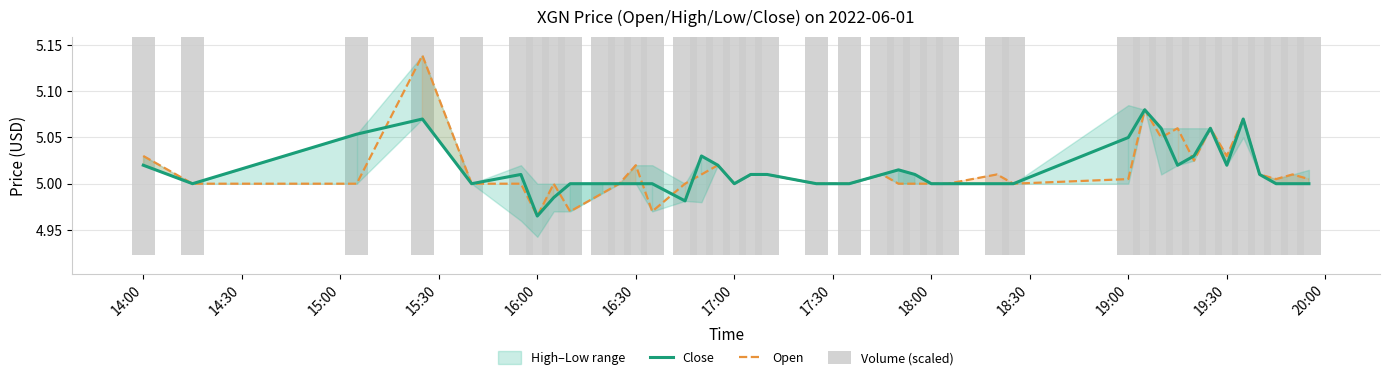

Which series has the widest spread of values?

Open